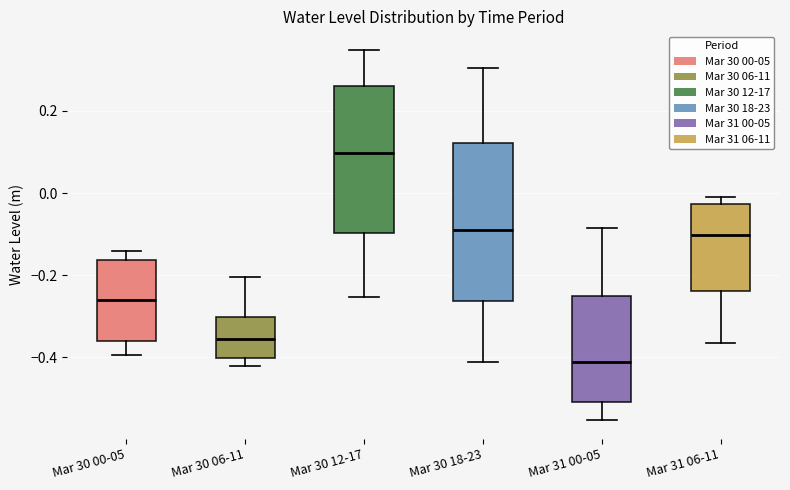

Reading left to right, transcribe this box plot: for each box, give where its median line is, the range the box spans, and where its two whiskers end, as read against the y-axis. The values are not printed on the chart, so give them approximately, as read against the axis.

Mar 30 00-05: median -0.26, box -0.36 to -0.16, whiskers -0.40 to -0.14
Mar 30 06-11: median -0.36, box -0.40 to -0.30, whiskers -0.42 to -0.20
Mar 30 12-17: median 0.10, box -0.10 to 0.26, whiskers -0.26 to 0.34
Mar 30 18-23: median -0.08, box -0.26 to 0.12, whiskers -0.42 to 0.30
Mar 31 00-05: median -0.42, box -0.50 to -0.26, whiskers -0.56 to -0.08
Mar 31 06-11: median -0.10, box -0.24 to -0.02, whiskers -0.36 to 0.00